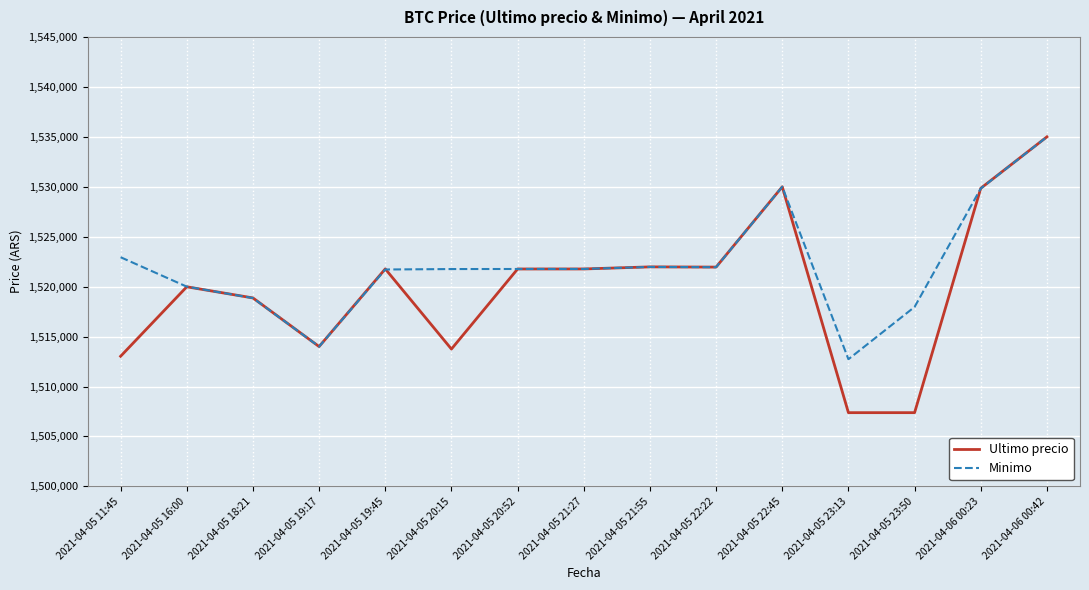

Rank the series by their average value, from highest to lowest.

Minimo, Ultimo precio